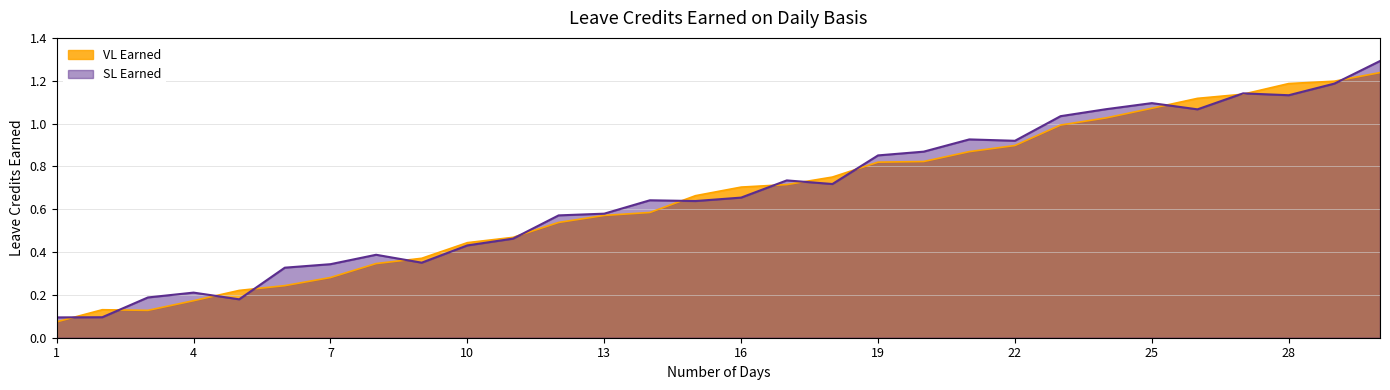

How many times do SL Earned and VL Earned cross each other?

14